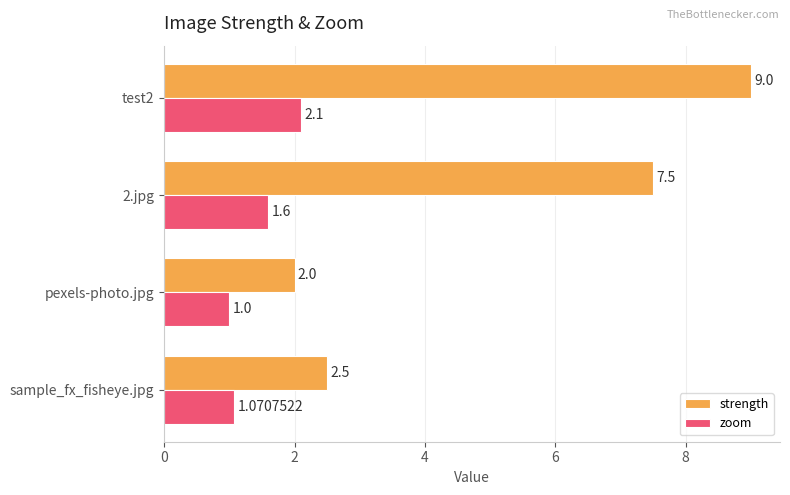

At 2.jpg, list the series in order from largest to smallest.

strength, zoom